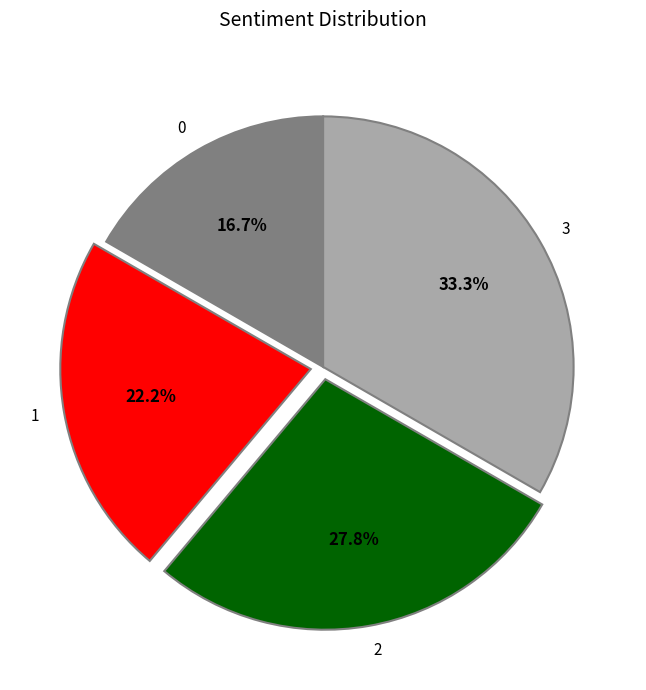

How much of the chart is everything except 1?

77.8%